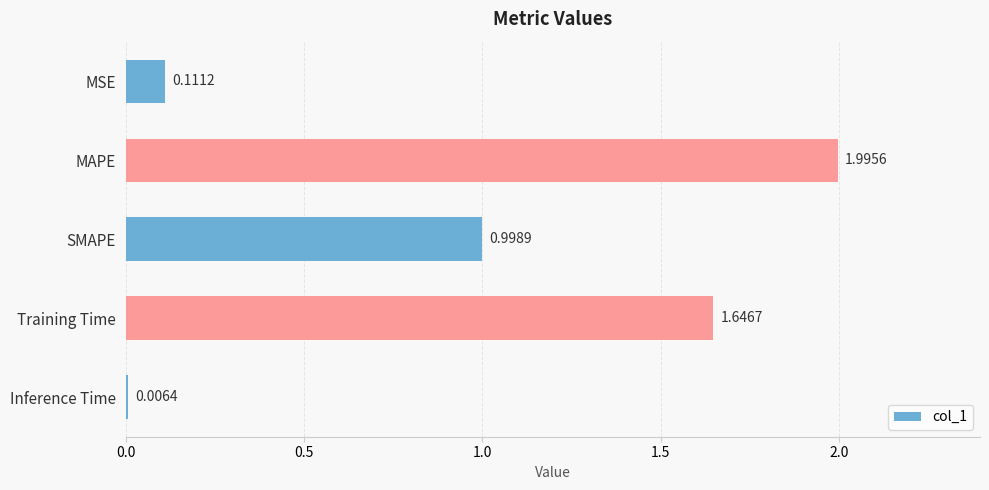

What is the change in value from MAPE to Inference Time?

-2.0